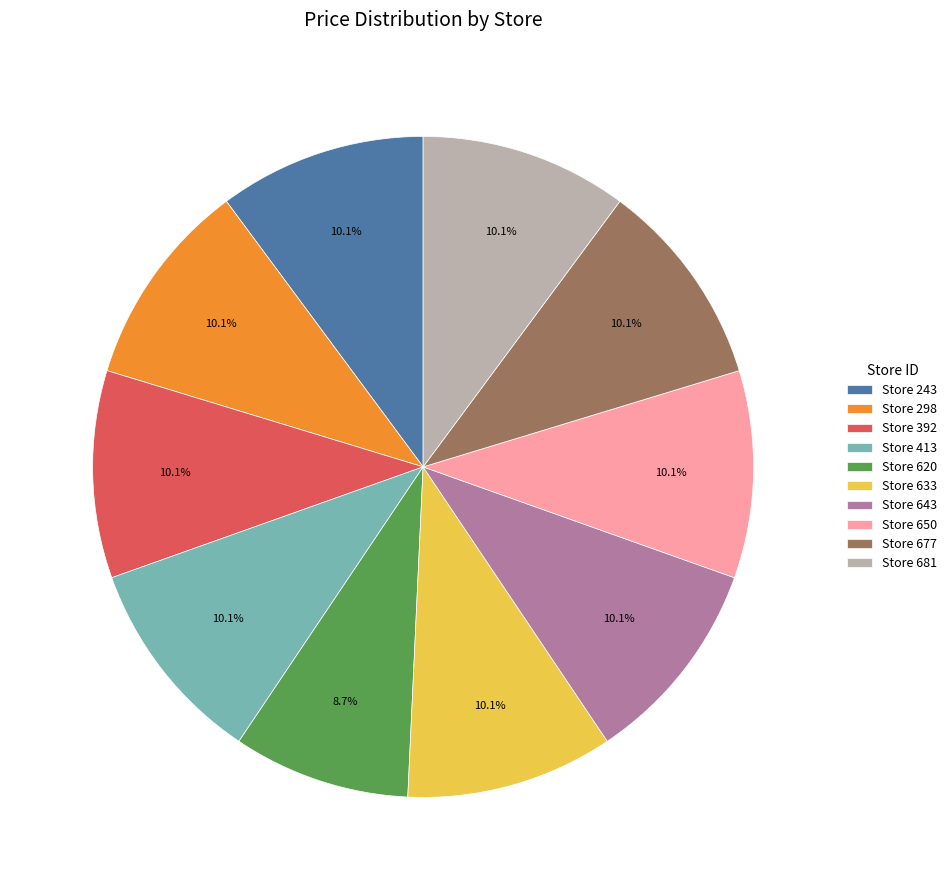

To the nearest percent, what is the average slice percentage?

10%